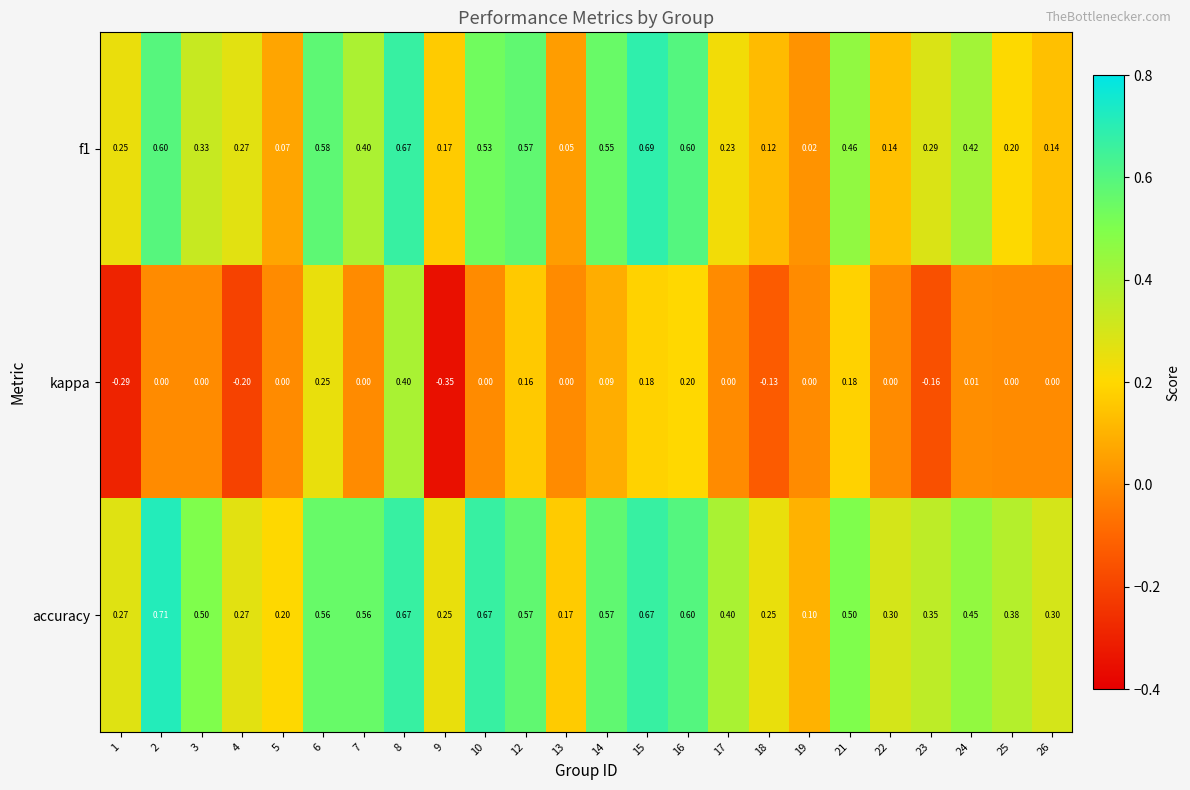

Which series has the widest spread of values?

kappa